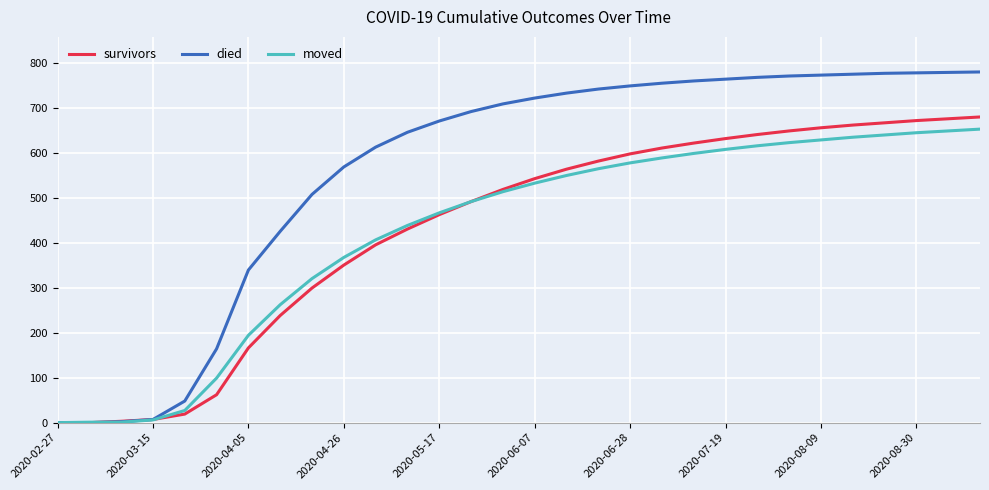

Which series has the largest range (max minus min)?

died